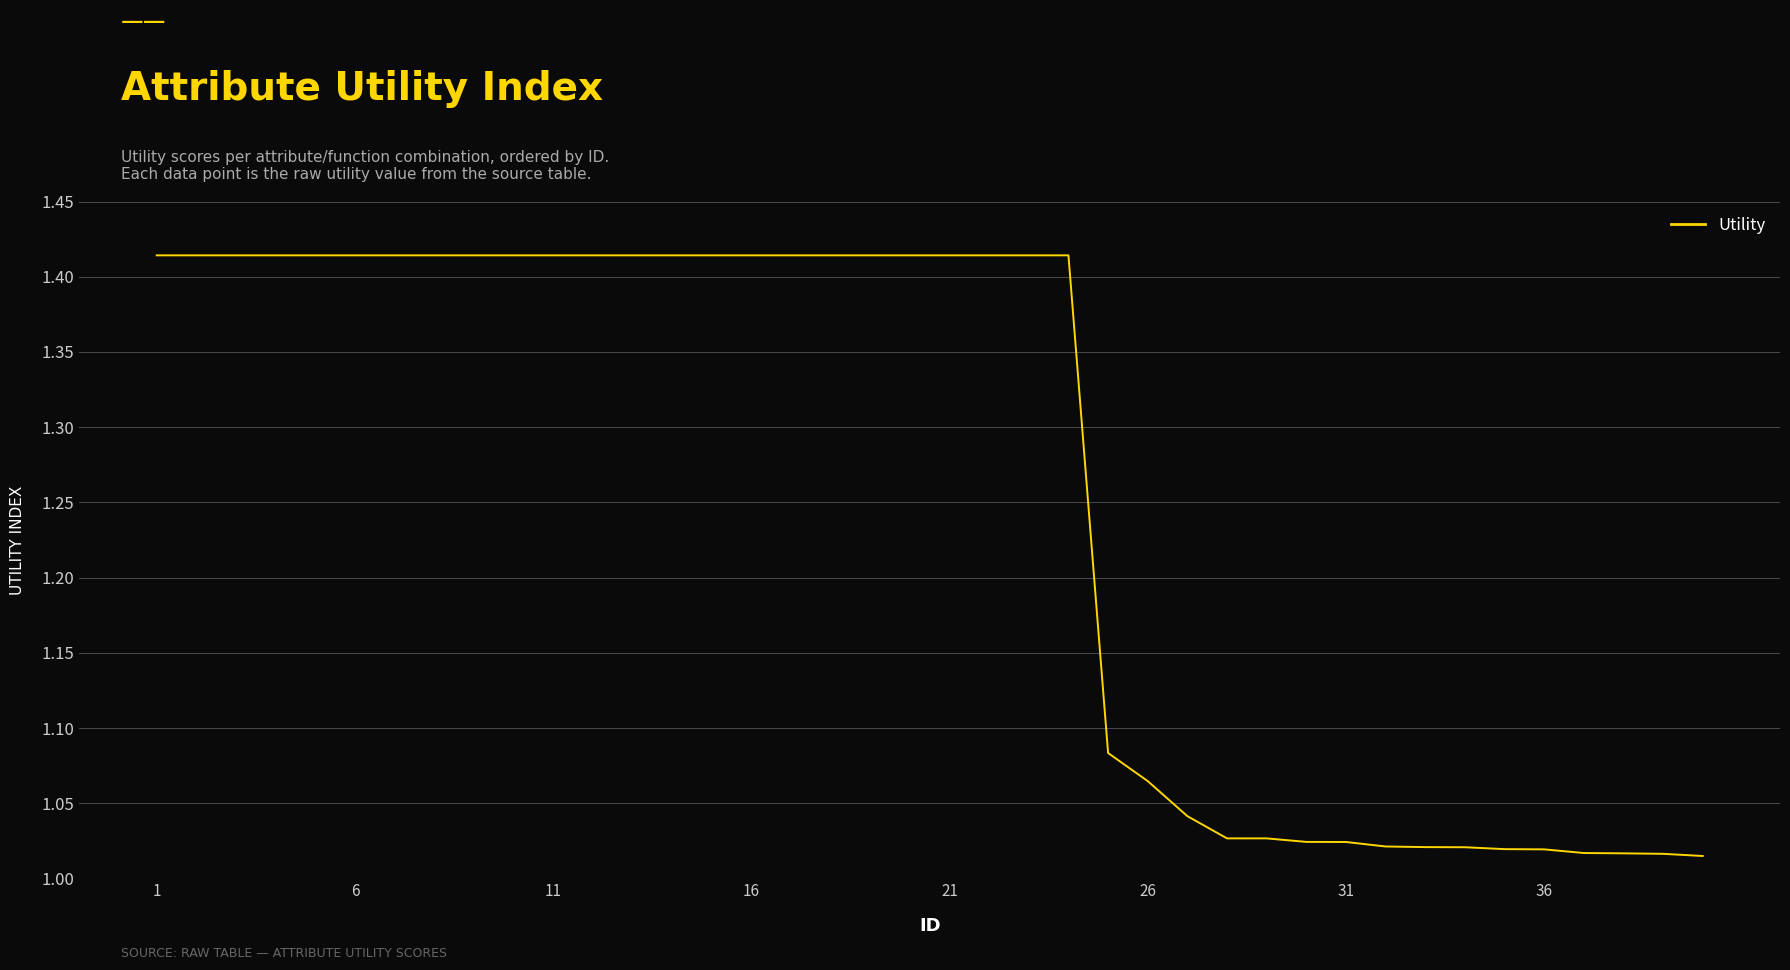

What is the greatest value displayed?

1.4